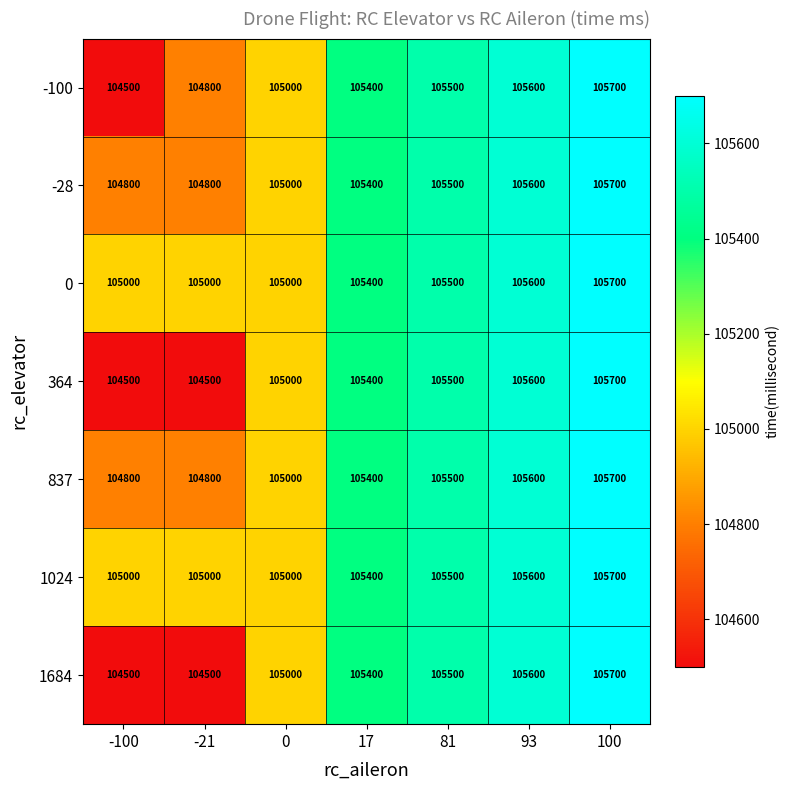

The 0 series shows 143024 at 81. True or false?

False